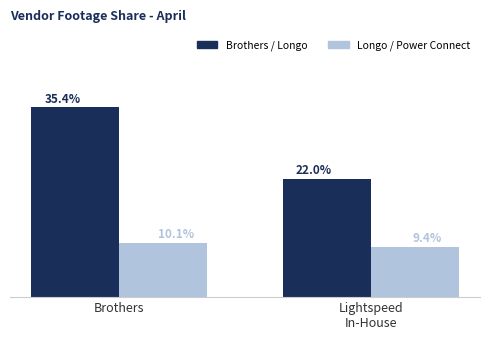

Which series has the largest total across all categories?

Brothers / Longo